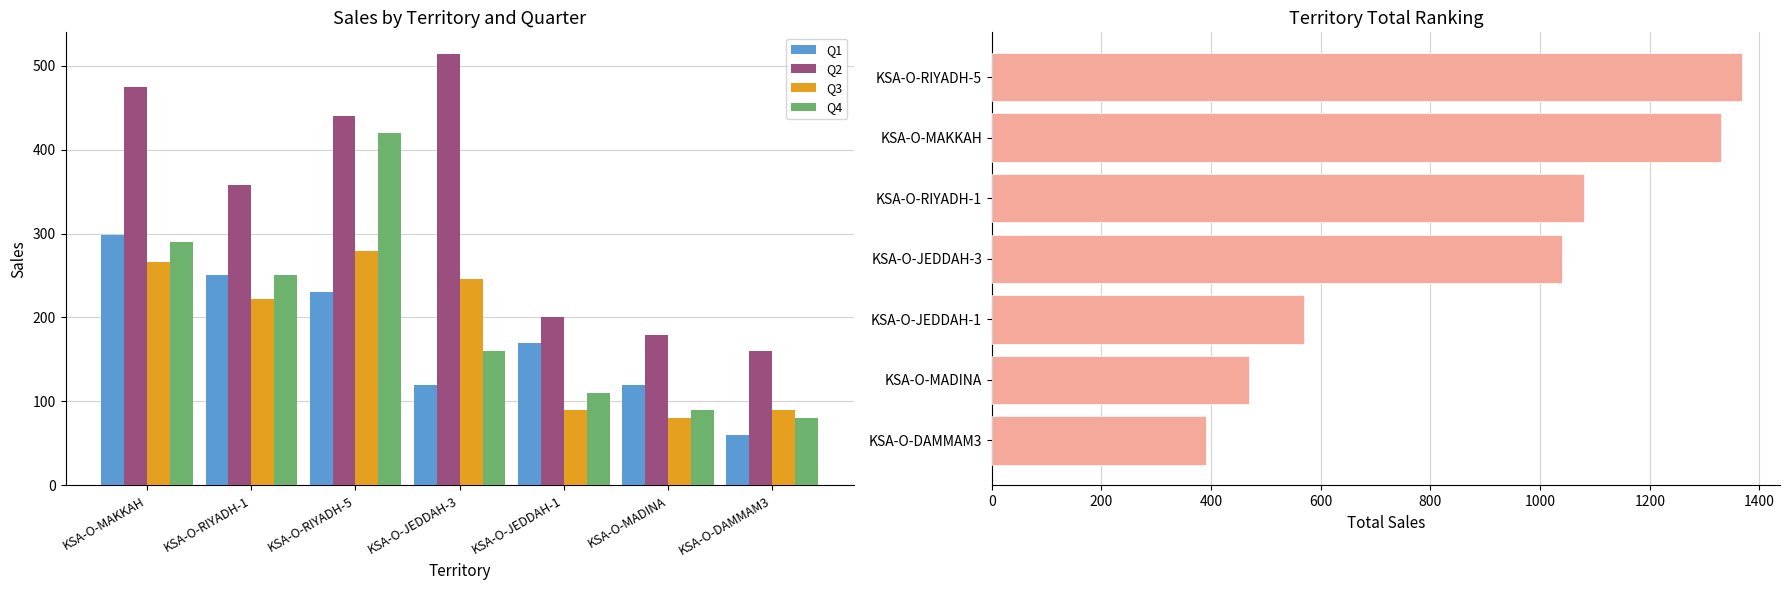

What is the difference between the maximum and minimum values in the Q1 series?

238